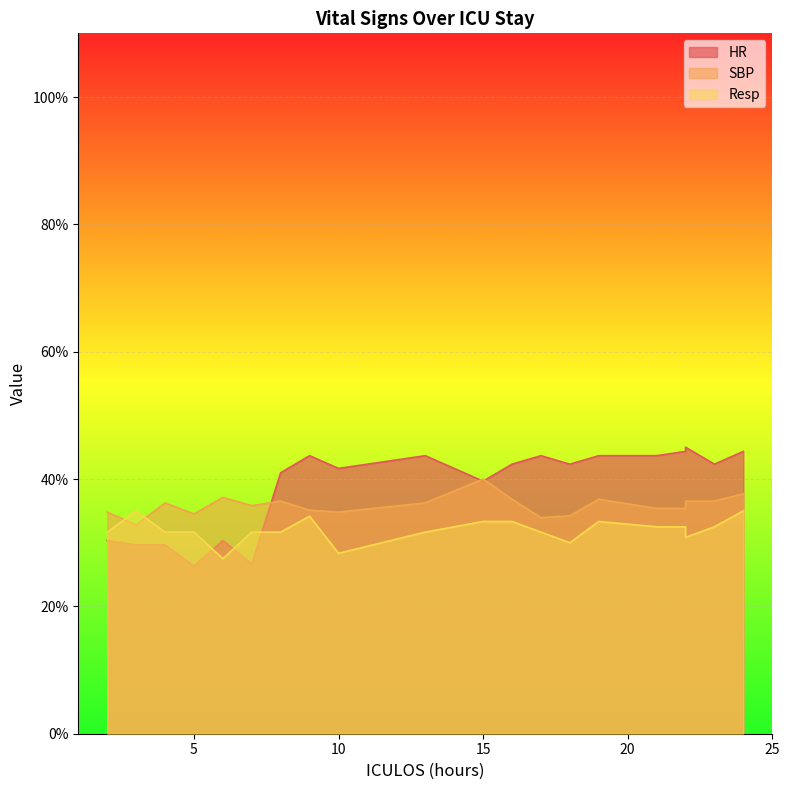

What is the total value across all series at 5?

92.5